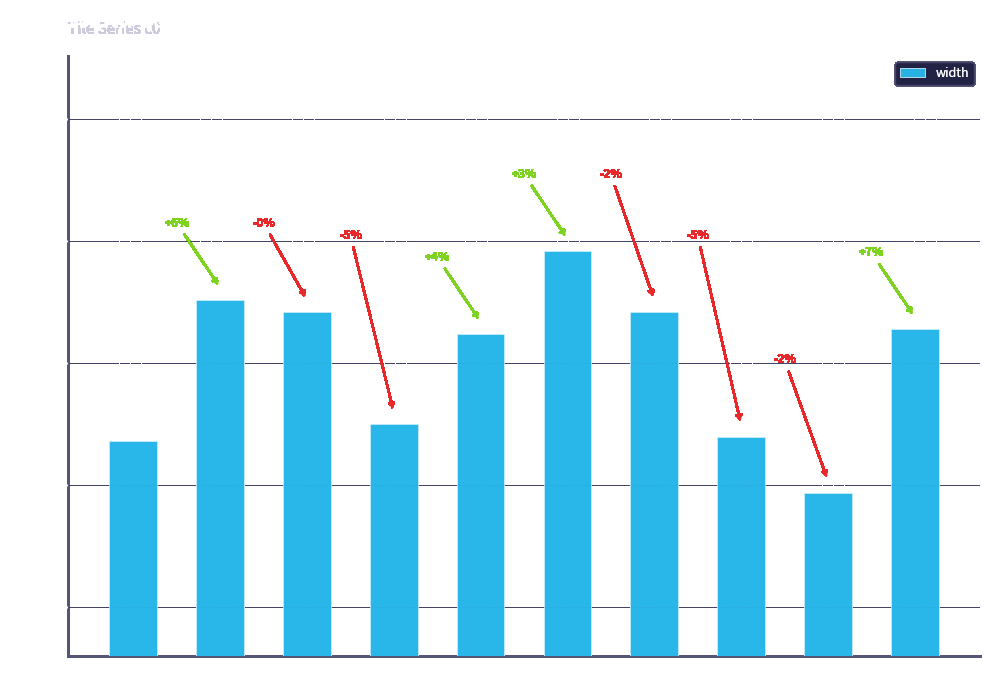

Are the bars grouped side by side (vs. stacked)?

No